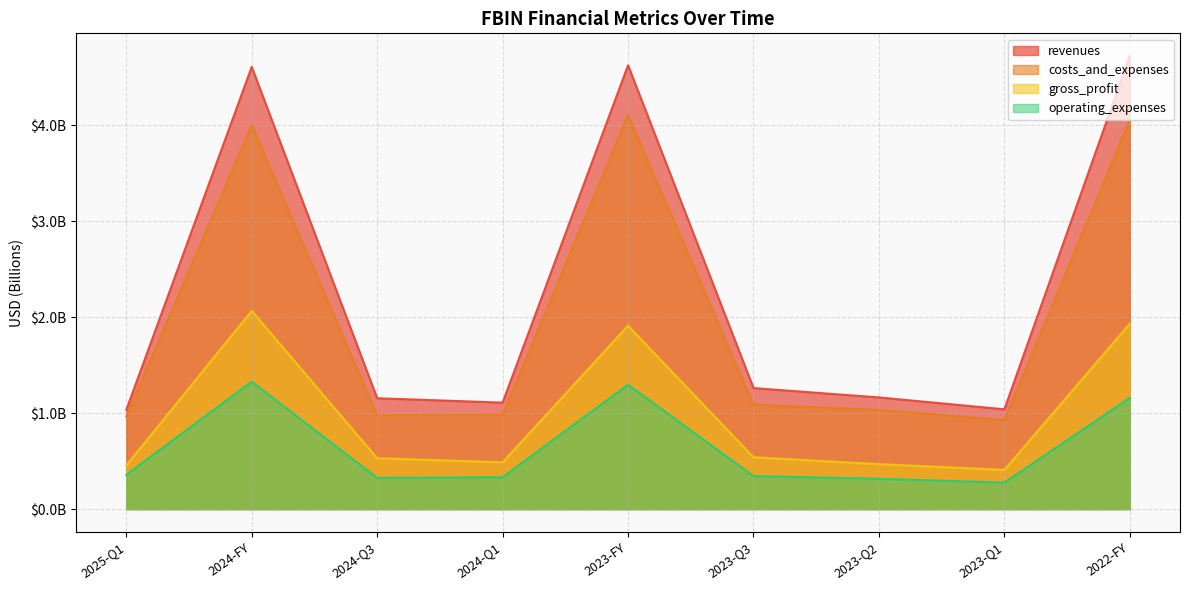

What is the value of the costs_and_expenses point at the 4th from the left?

1.0